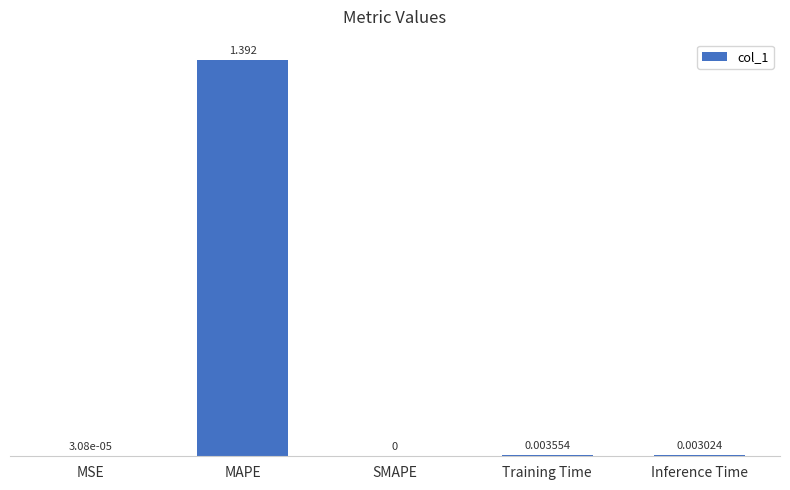

At which label is the value closest to 0?

SMAPE